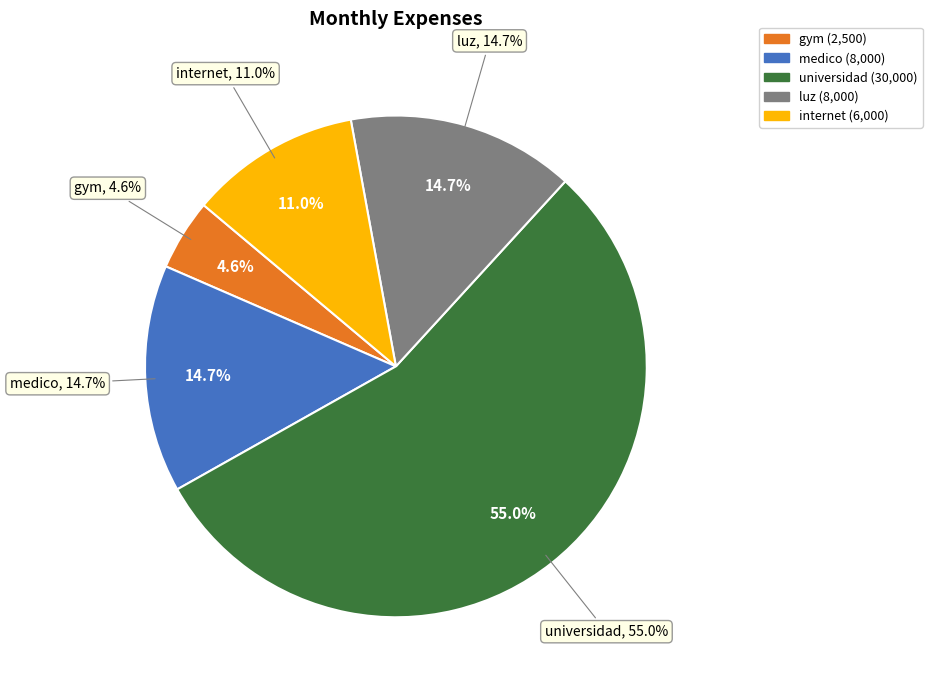

How many slices are in this pie chart?

5